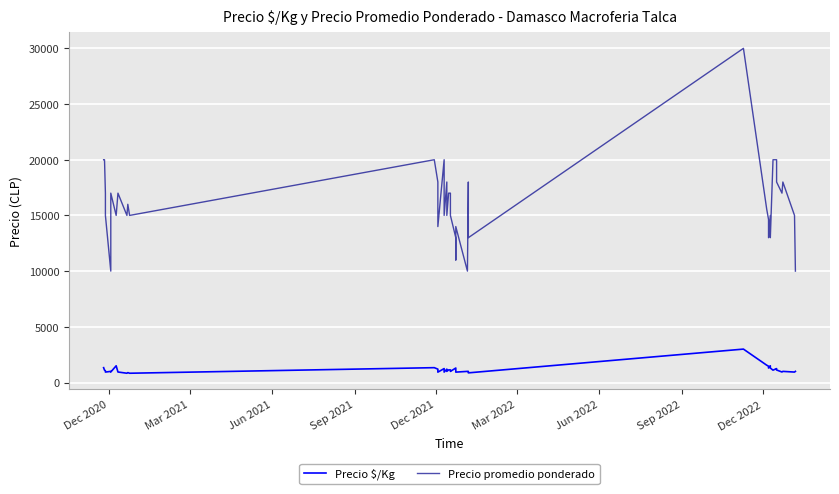

At how many categories does at least one series exceed 13088?

32